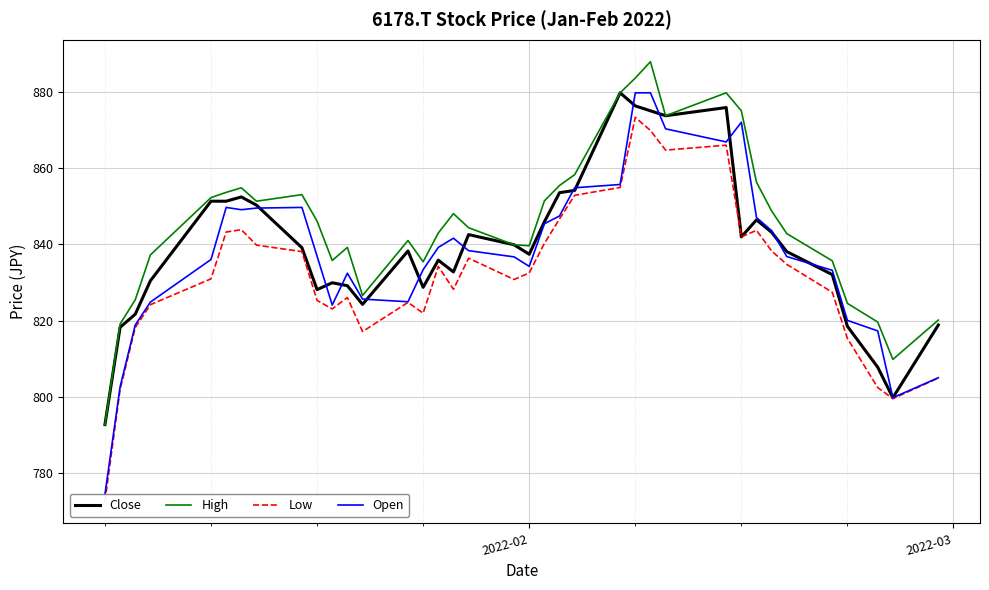

How many lines are shown in the chart?

4